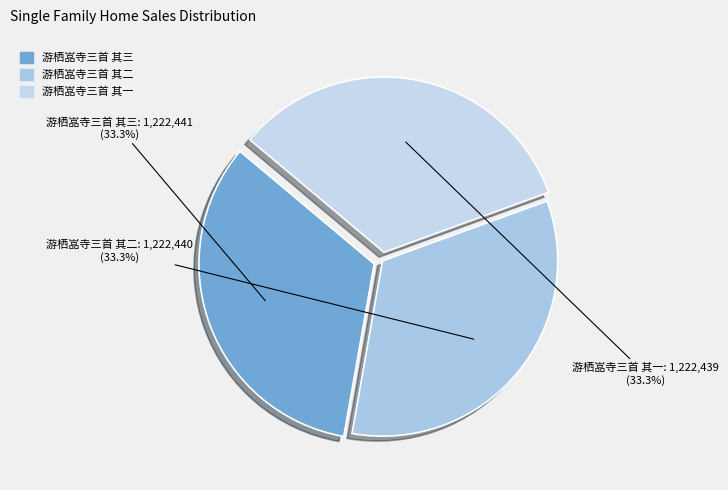

What percentage is the 游栖嵓寺三首 其三 slice, to the nearest percent?

33%